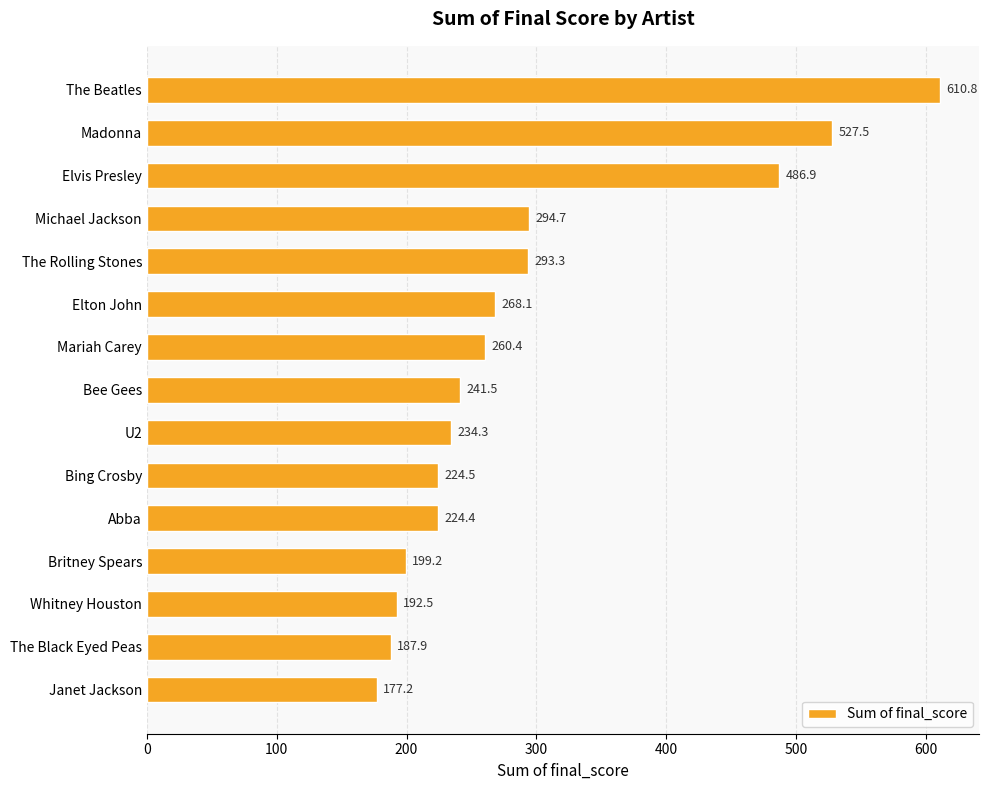

Rank the categories by value from highest to lowest.

The Beatles, Madonna, Elvis Presley, Michael Jackson, The Rolling Stones, Elton John, Mariah Carey, Bee Gees, U2, Bing Crosby, Abba, Britney Spears, Whitney Houston, The Black Eyed Peas, Janet Jackson